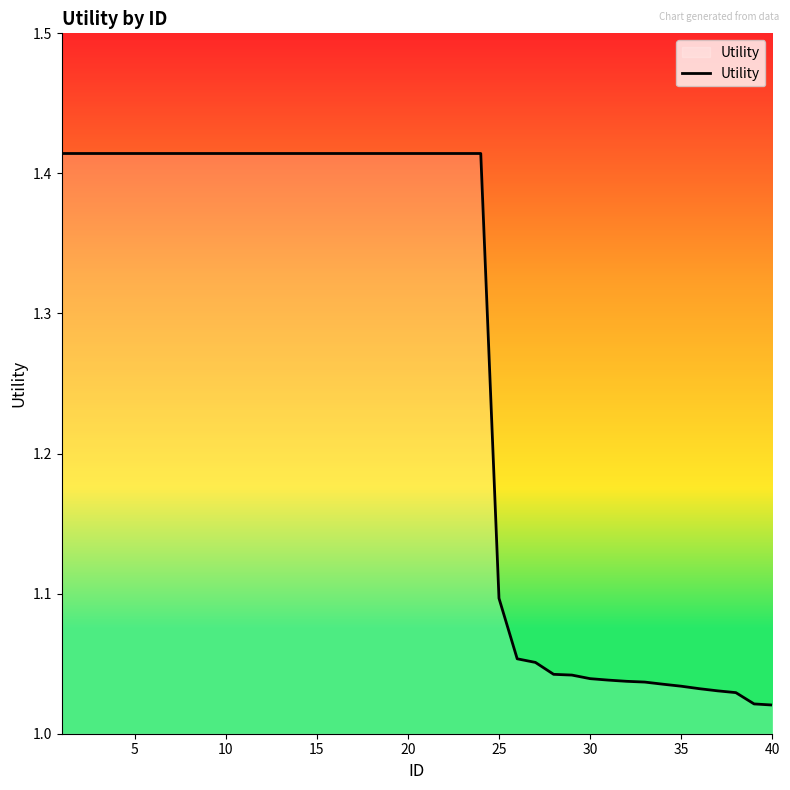

Is this an area chart (filled region under the line)?

No